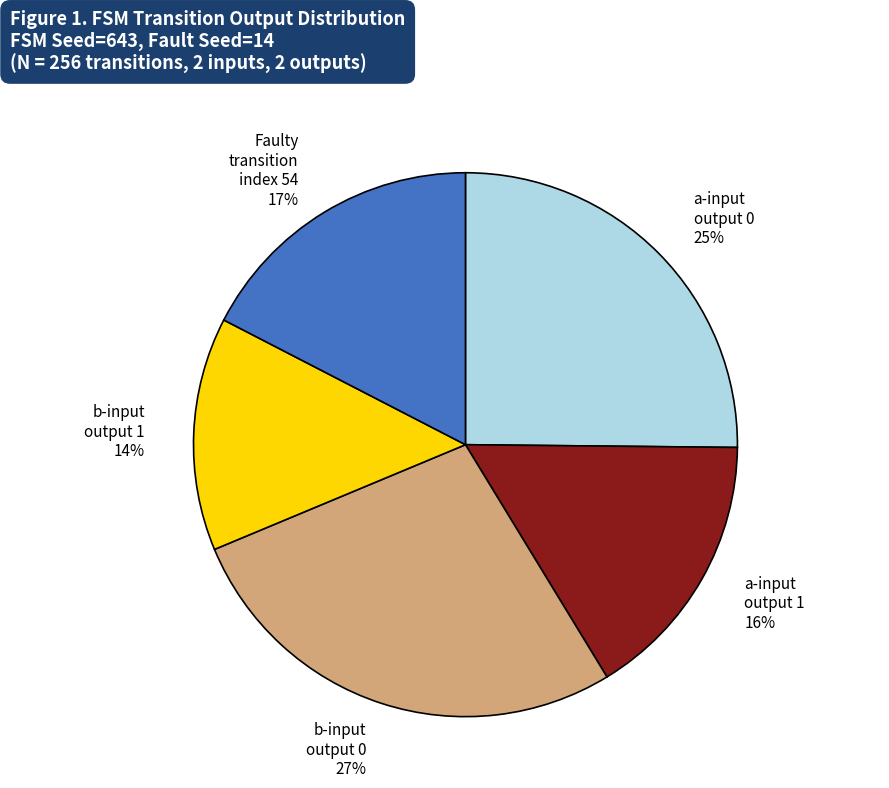

To the nearest percent, what portion does b-input output 0 represent?

27%